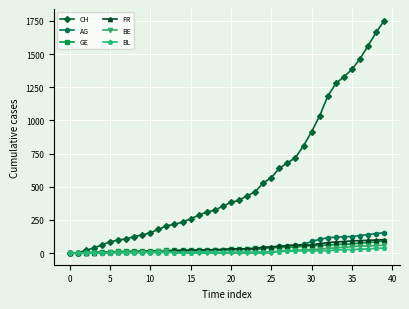

Which series has the largest range (max minus min)?

CH